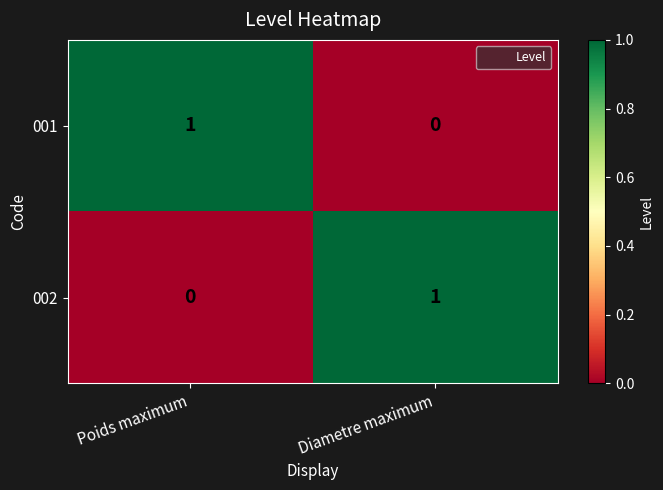

Reading right to left, transcribe all the data shown in this chart.

001: Diametre maximum=0	Poids maximum=1
002: Diametre maximum=1	Poids maximum=0